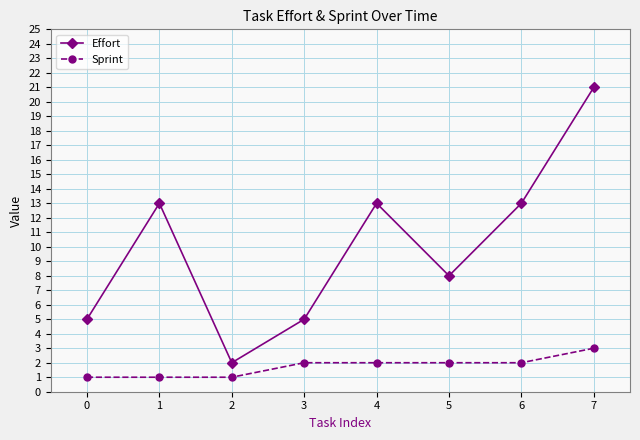

Where is the first local minimum for Effort?

2